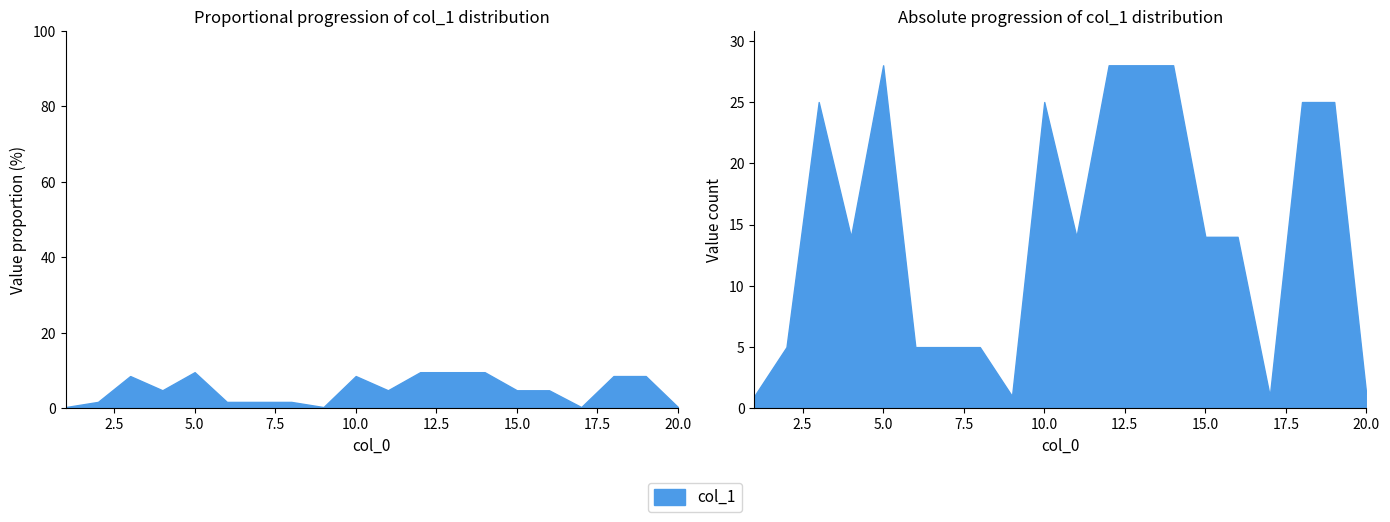

The value at 9 is 2. True or false?

False